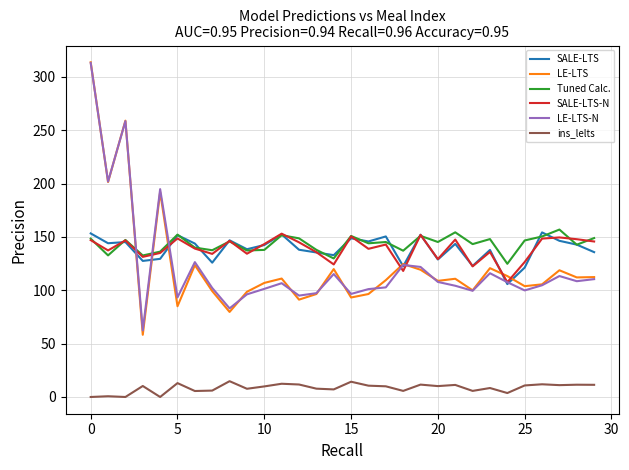

What is the maximum value shown in the chart?

313.6